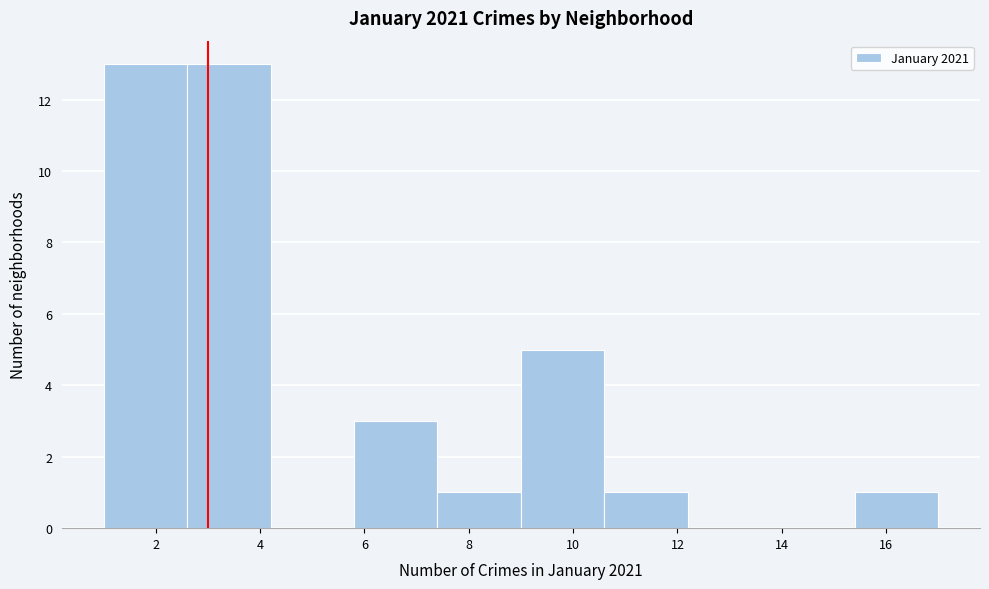

How tall is the bar that spans 15.4 to 17.0 on the x-axis? The values are not printed on the chart, so give them approximately, as read against the axis.

1